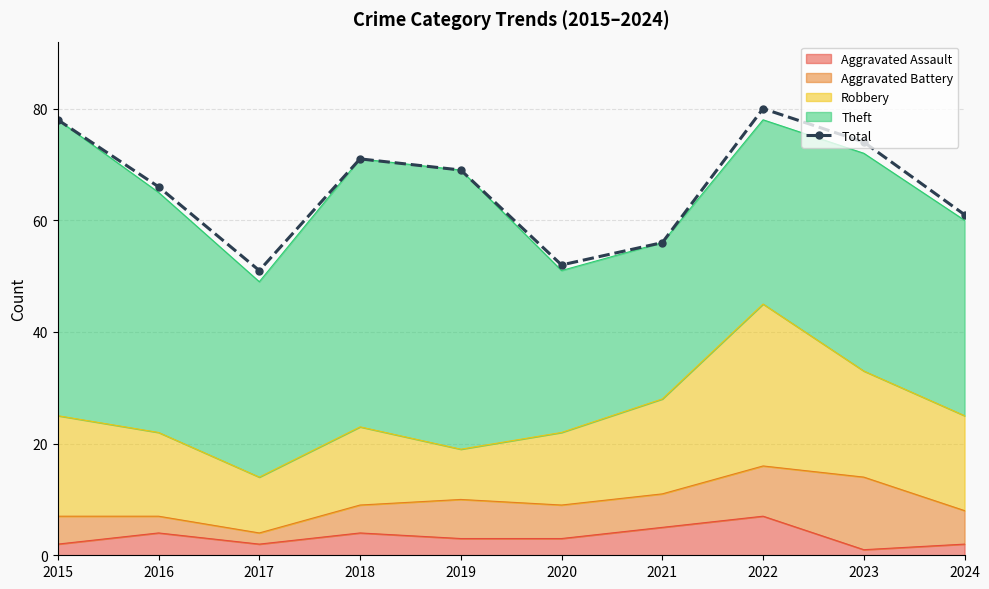

What is the value of the 9th point from the left?

74